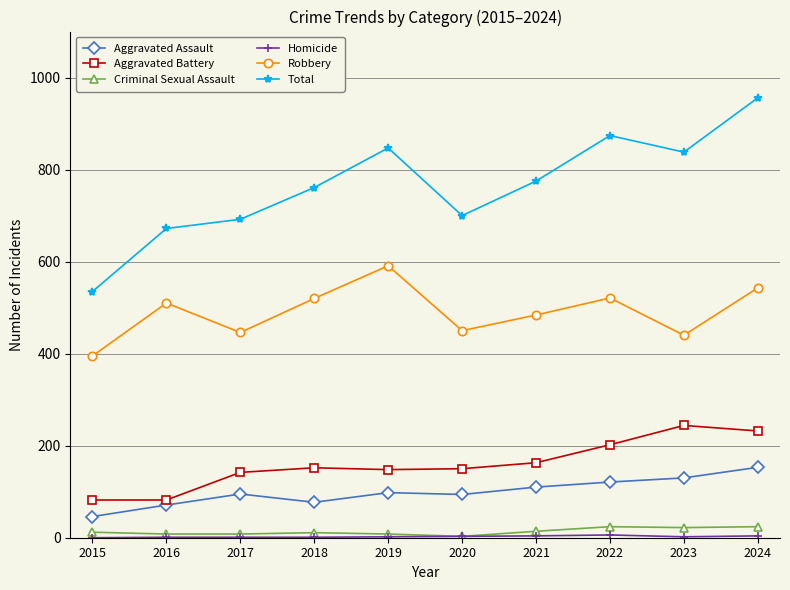

Which label corresponds to the largest value in the chart?

2024